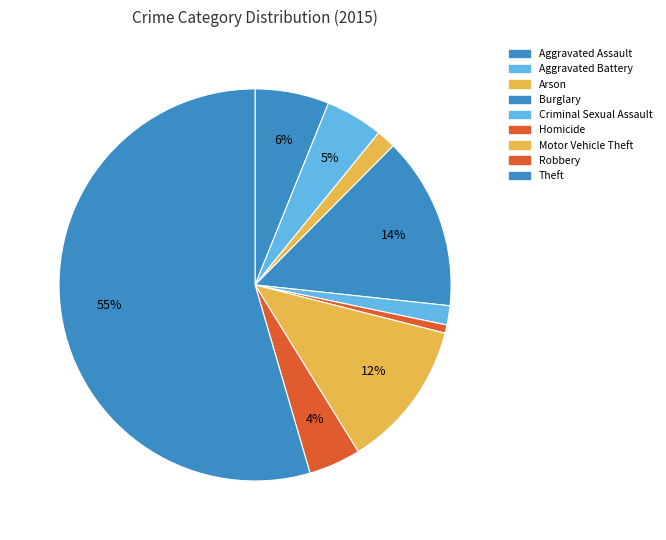

Count the number of slices in the pie.

9